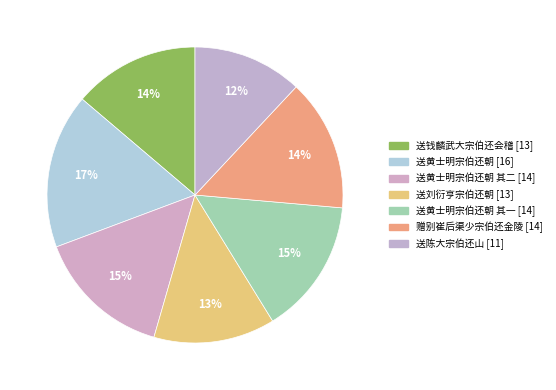

Count the number of slices in the pie.

7